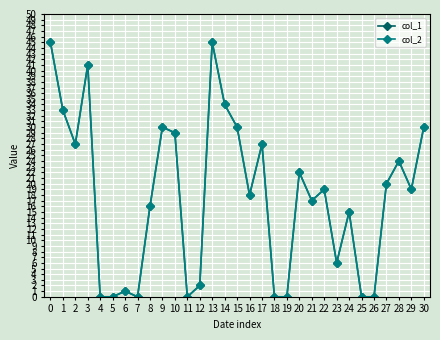

What is the difference between the maximum and minimum values in the col_2 series?

45